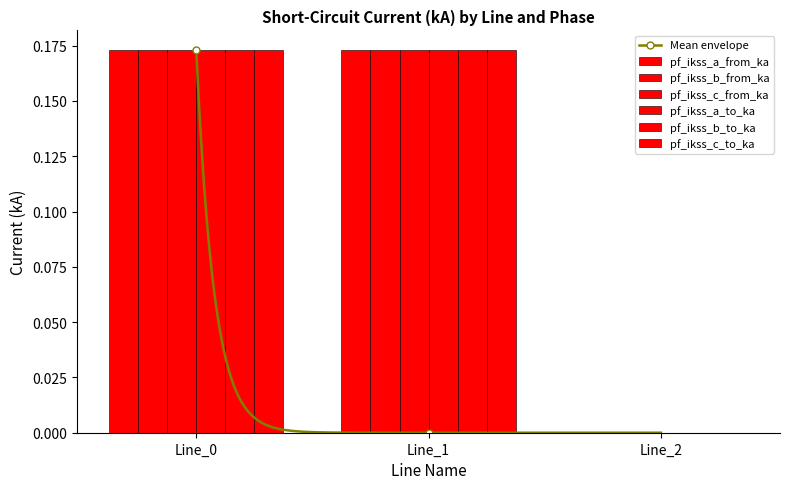

Which series has the largest total across all categories?

pf_ikss_b_from_ka